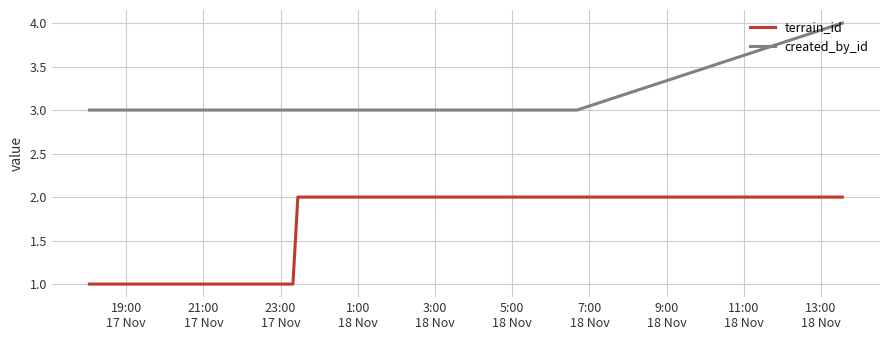

What is the greatest value displayed?

4